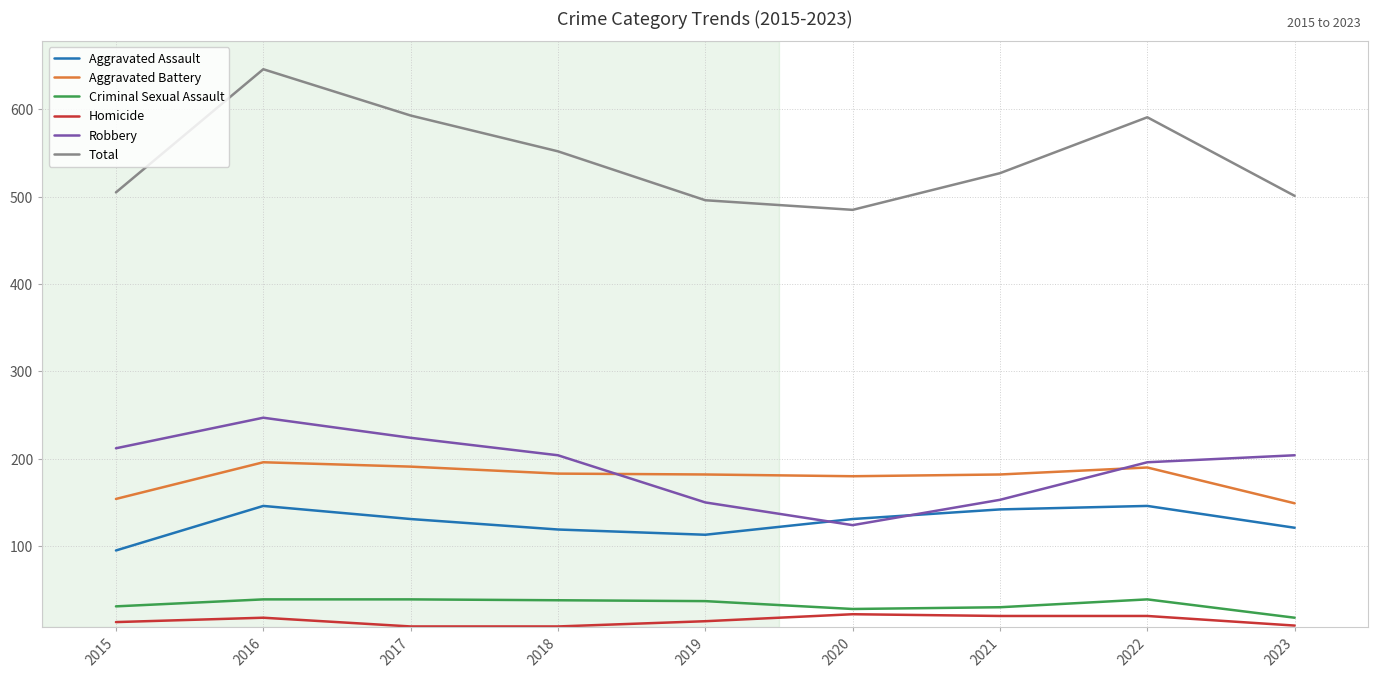

True or false: Criminal Sexual Assault and Aggravated Assault intersect in this chart.

False